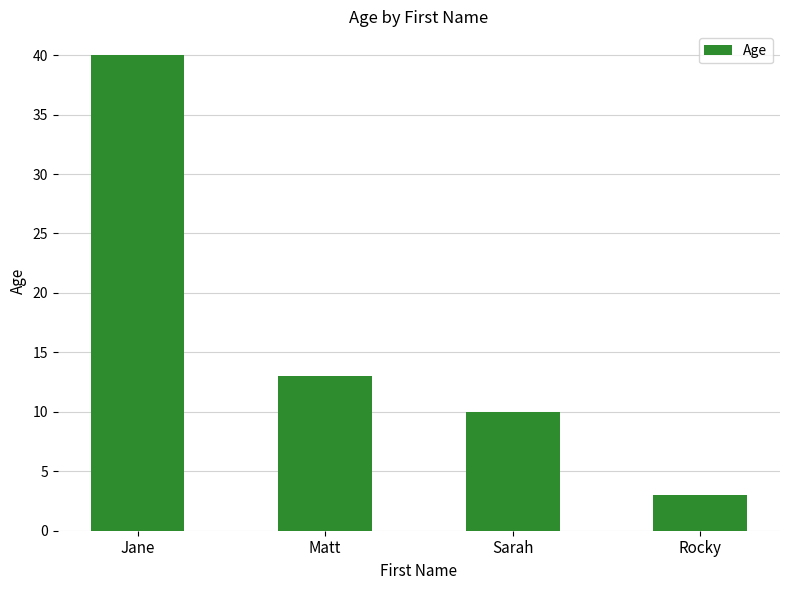

What is the ratio of the value at Rocky to the value at Jane?

0.1